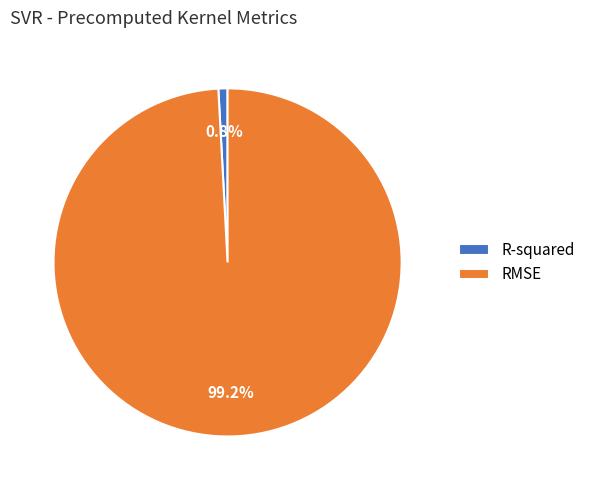

To the nearest percent, what is the average slice percentage?

50%